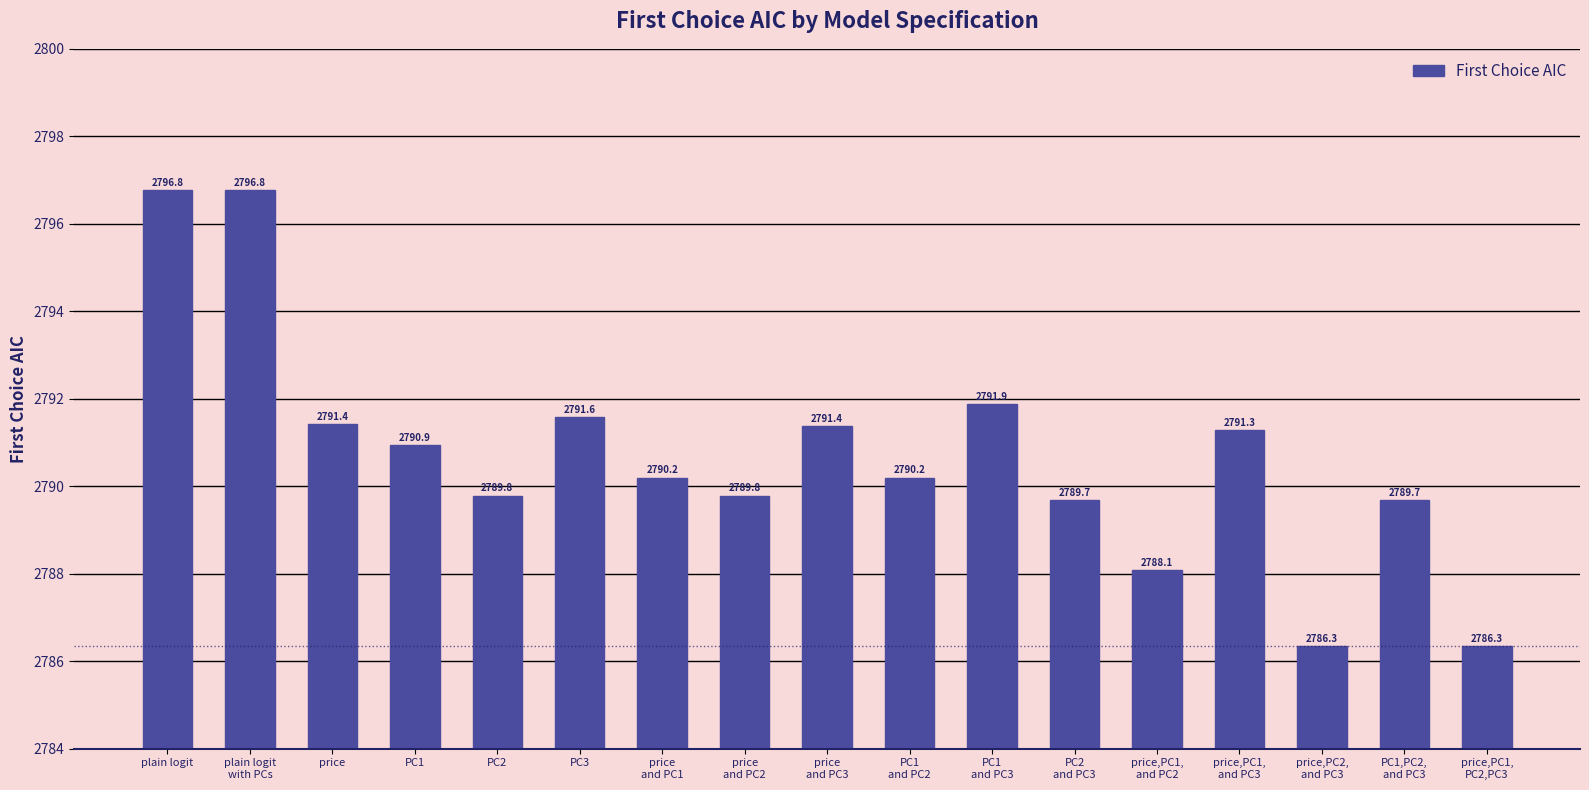

True or false: the data shows 2786.3 at price,PC1,
PC2,PC3.

True